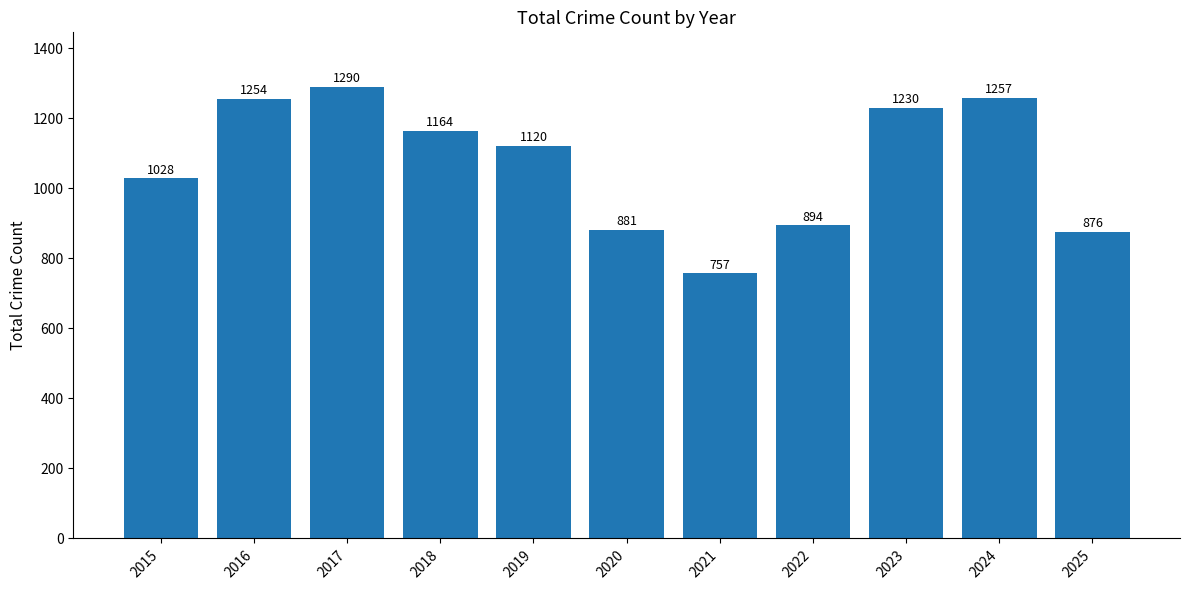

What is the sum of the values at 2025 and 2021?

1633